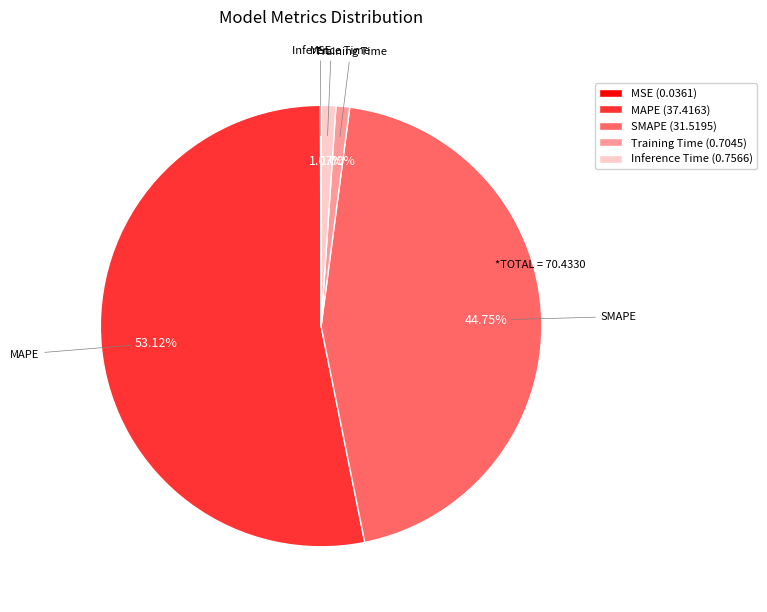

The MAPE slice represents 53% of the pie. True or false?

True